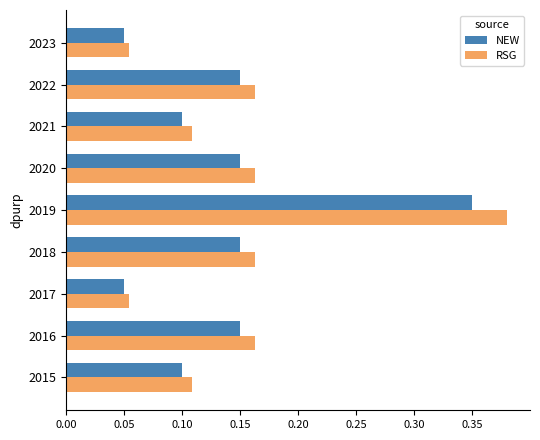

The RSG series shows 0.0 at 2021. True or false?

False